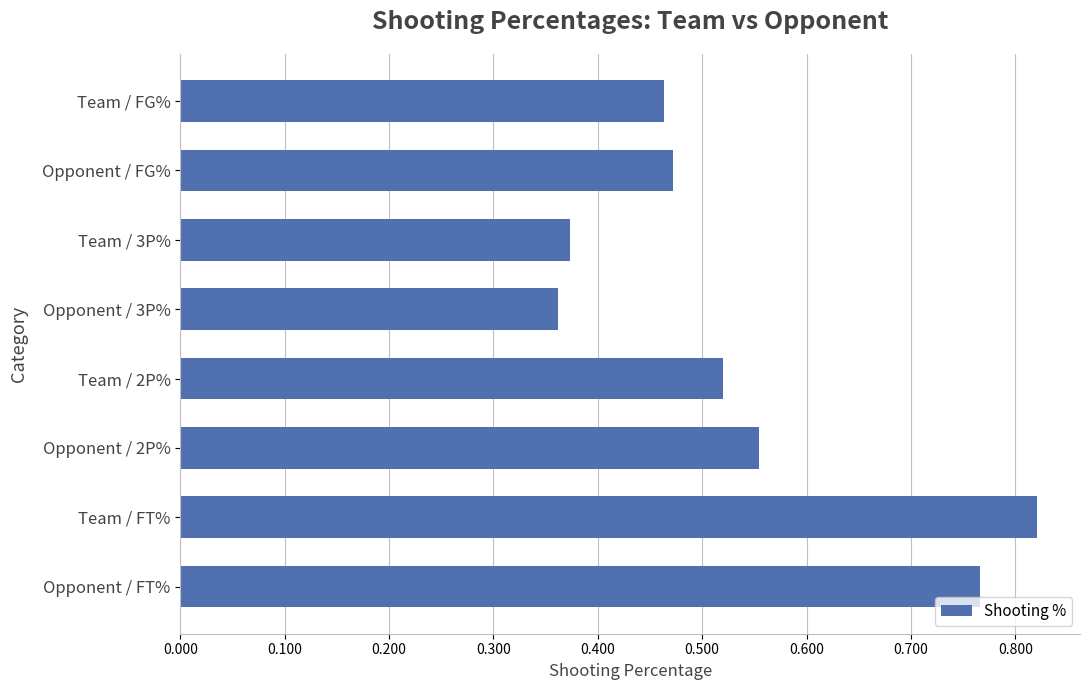

How many distinct data groups are displayed?

1